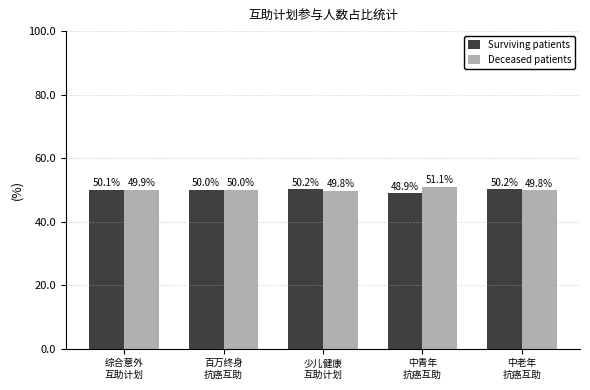

Is it true that Surviving patients equals 48.9 at 中青年
抗癌互助?

True